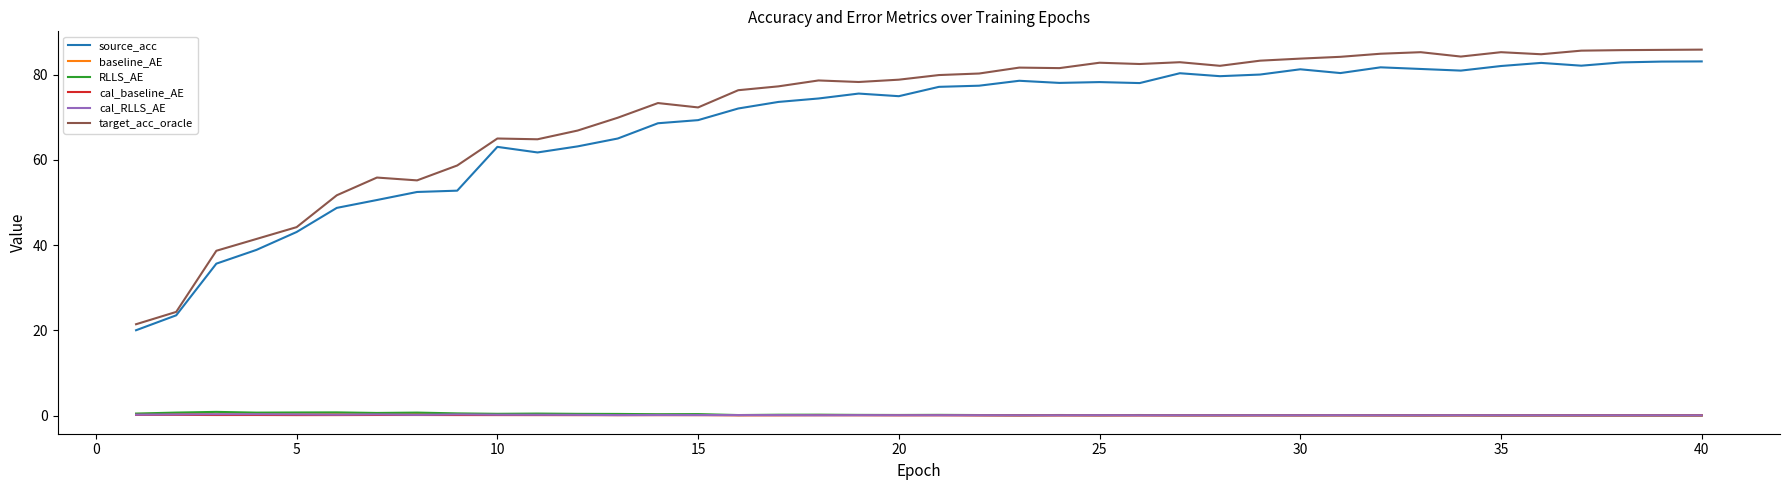

True or false: source_acc and baseline_AE intersect in this chart.

False